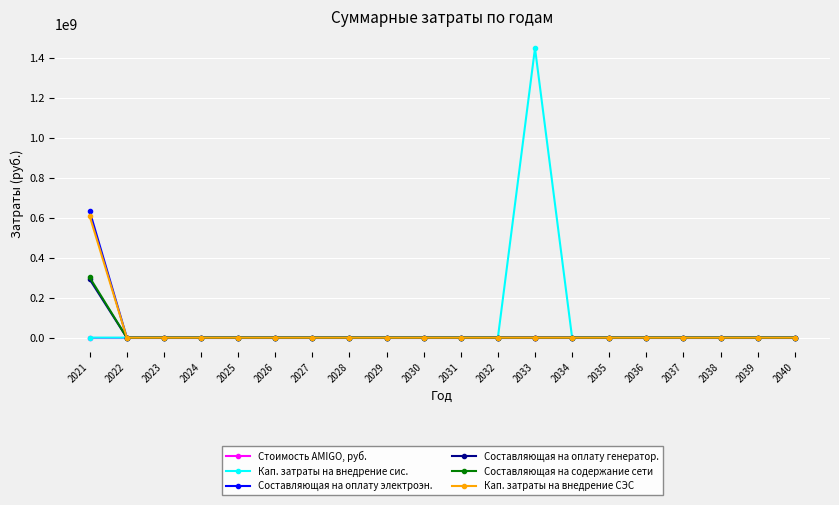

At which category is the sum across all series the highest?

2021